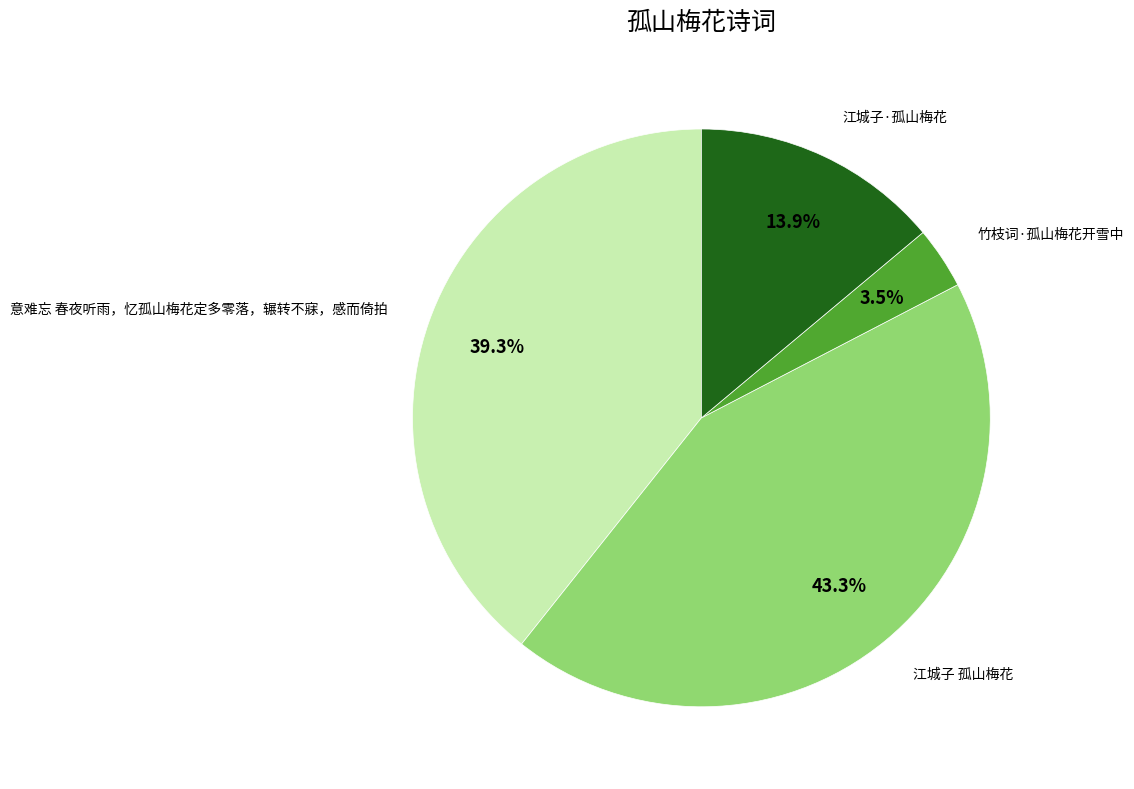

Rank the categories by value from highest to lowest.

江城子 孤山梅花, 意难忘 春夜听雨，忆孤山梅花定多零落，辗转不寐，感而倚拍, 江城子·孤山梅花, 竹枝词·孤山梅花开雪中